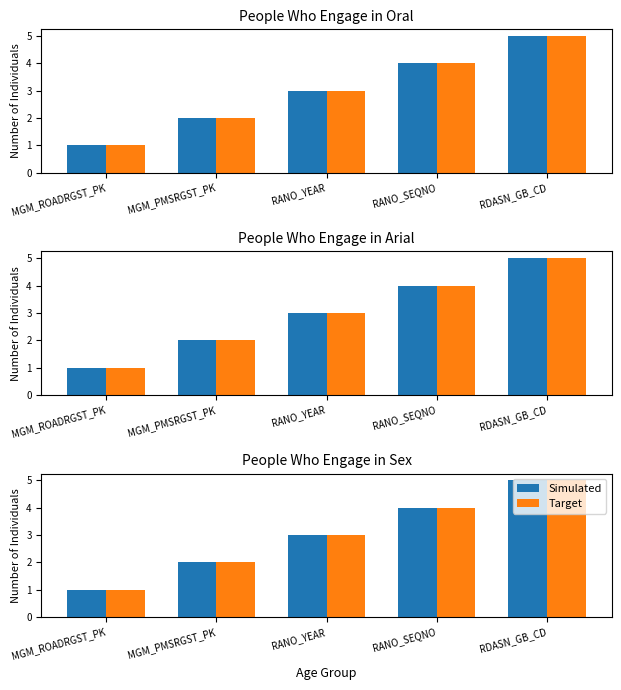

Rank the series by their maximum value, from highest to lowest.

Simulated, Target